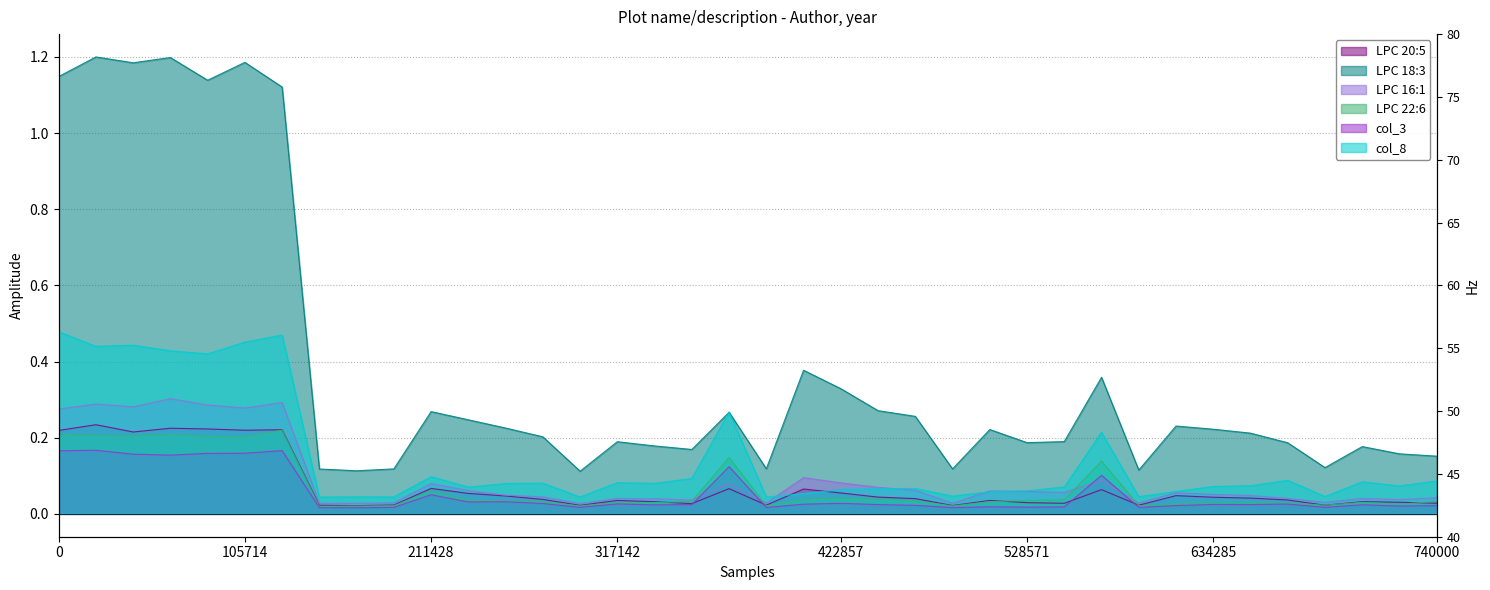

Rank the series by their maximum value, from highest to lowest.

LPC 18:3, col_8, LPC 16:1, LPC 20:5, LPC 22:6, col_3